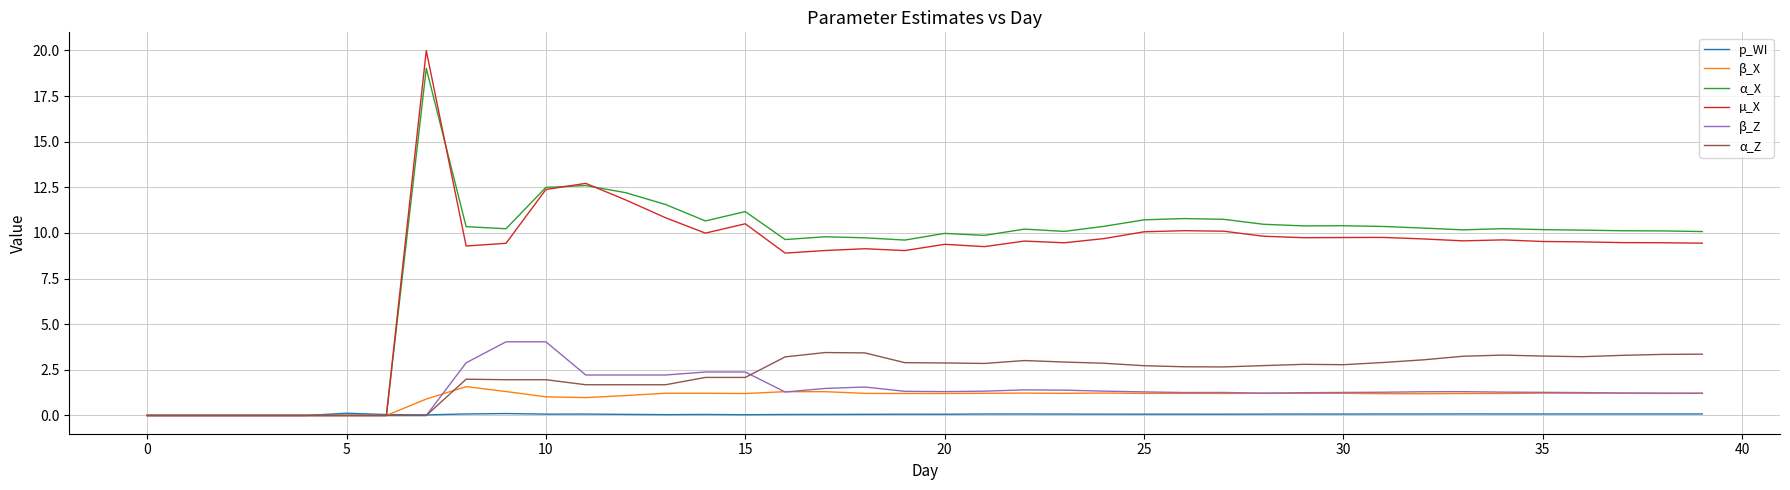

What is the difference between the maximum and second lowest values in the µ_X series?

20.0